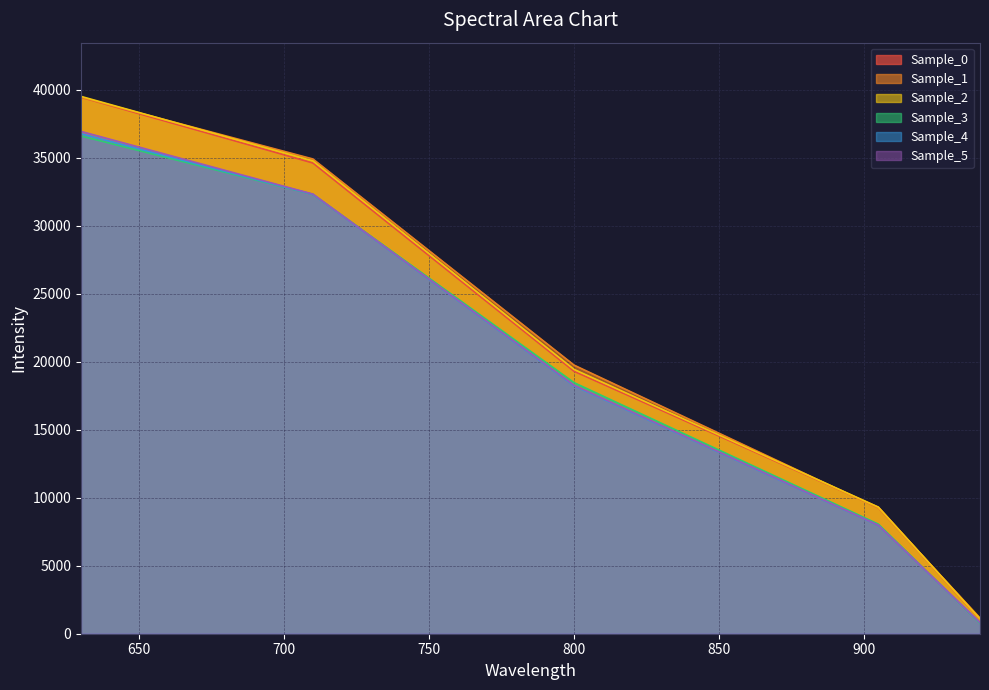

Reading left to right, what are all the values shown in this chart?

Sample_0: 39428.1	34596.3	19288.0	9297.4	1058.2
Sample_1: 39418.3	34895.8	19743.1	9234.5	1153.8
Sample_2: 39494.5	34756.4	19426.3	9306.0	1088.1
Sample_3: 36585.5	32296.4	18453.6	8053.7	767.5
Sample_4: 36751.1	32297.7	18221.9	7958.4	815.4
Sample_5: 36920.0	32314.6	18269.0	7975.4	820.1